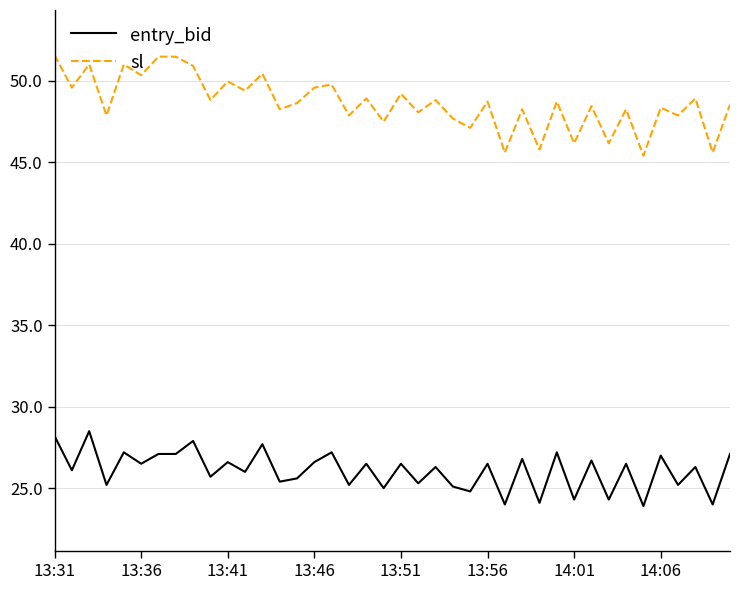

True or false: entry_bid and sl intersect in this chart.

False